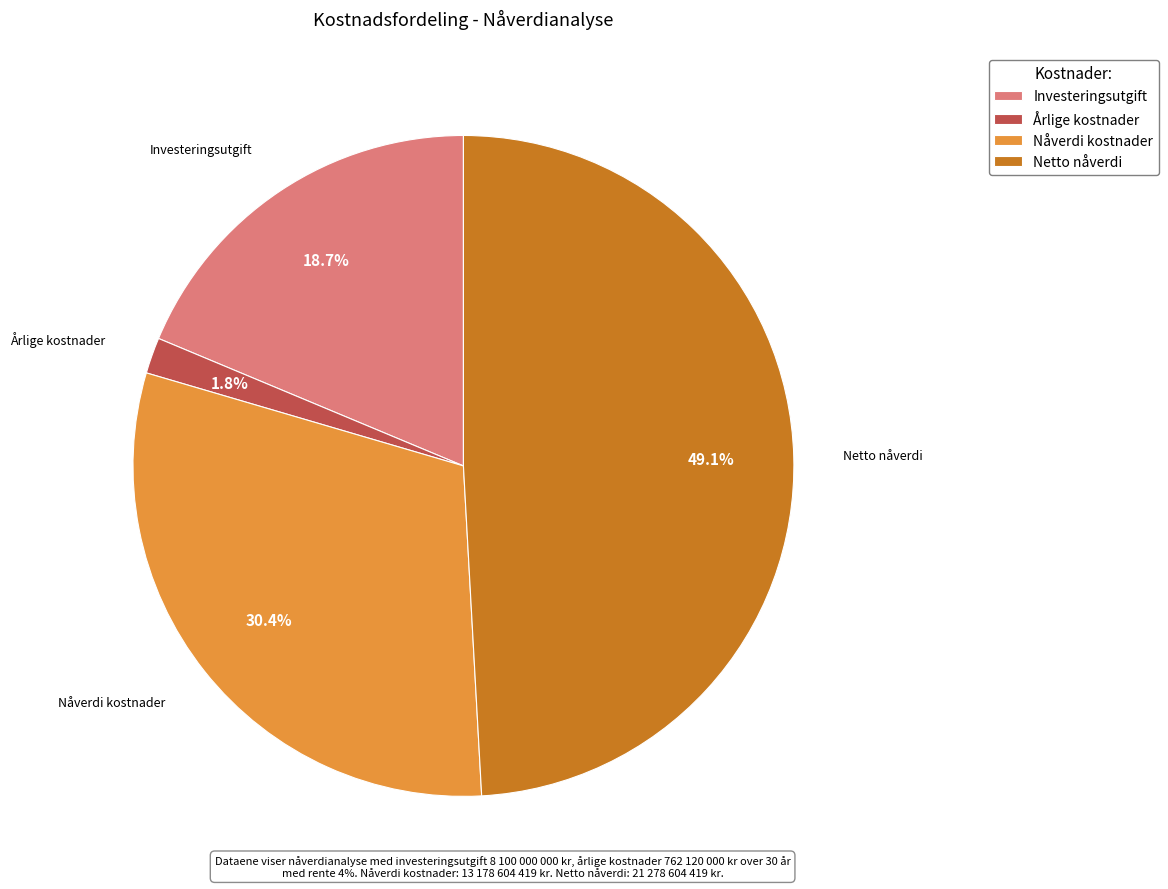

How many slices are in this pie chart?

4